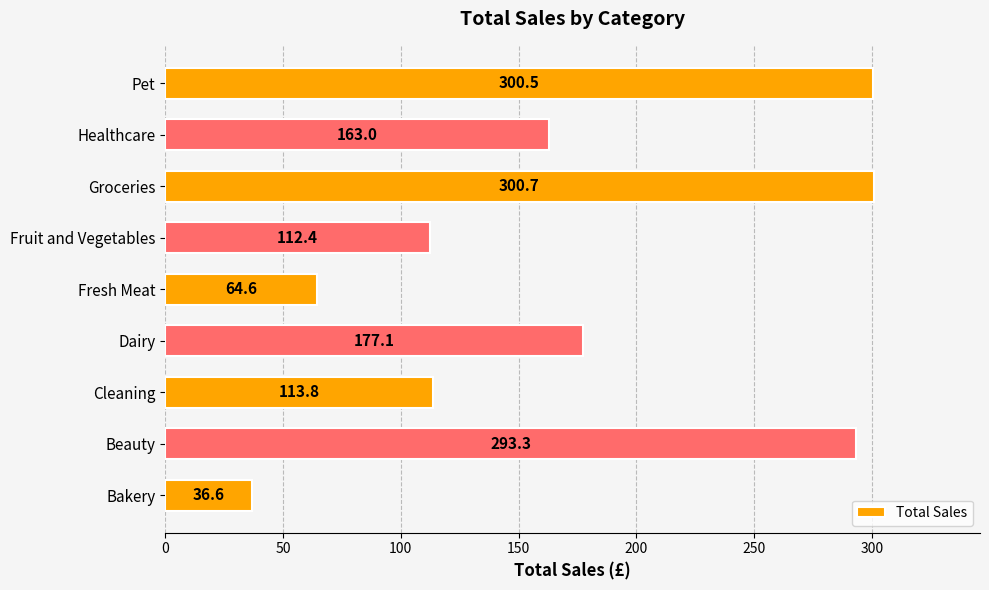

The chart shows a value of 300.5 at Pet. True or false?

True